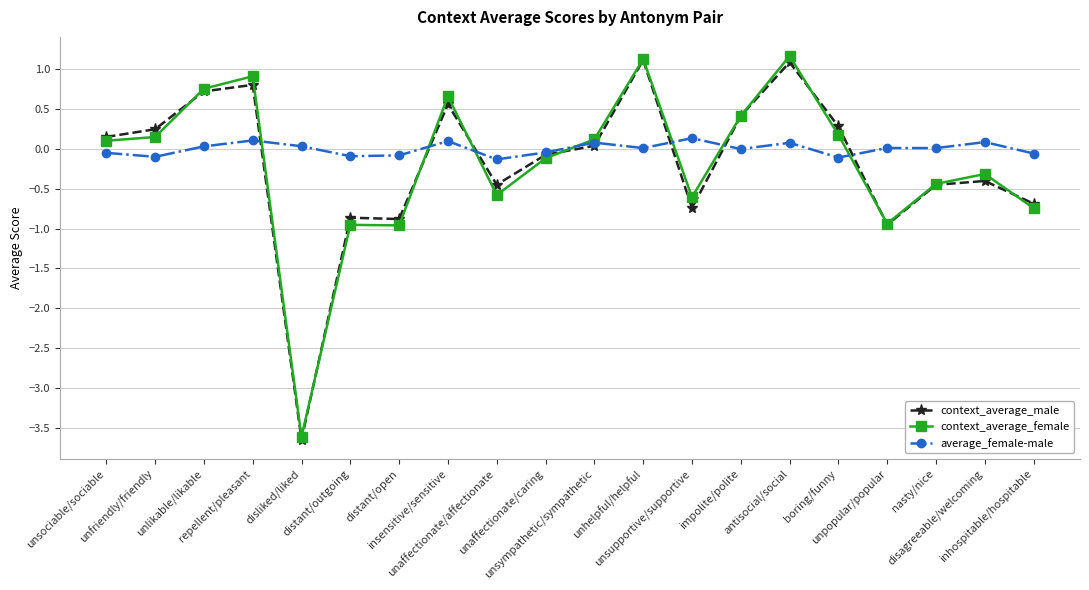

What is the smallest value displayed?

-3.7